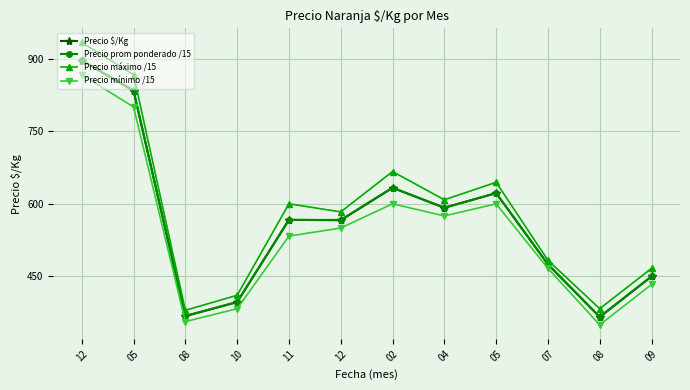

Which category has the highest value in the Precio prom ponderado /15 series?

12